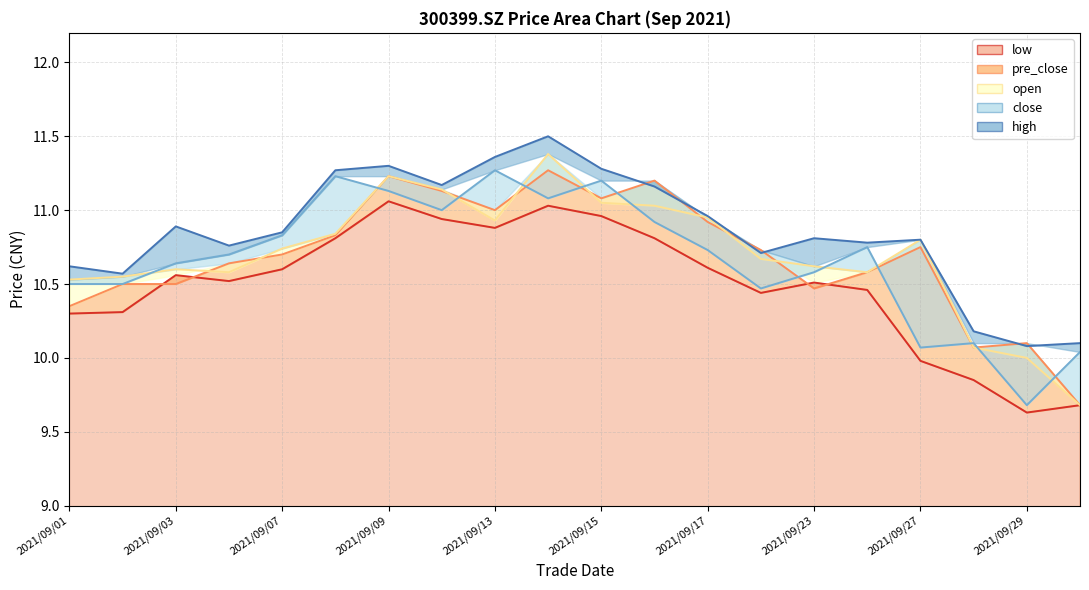

At which category is the sum across all series the highest?

2021/09/14